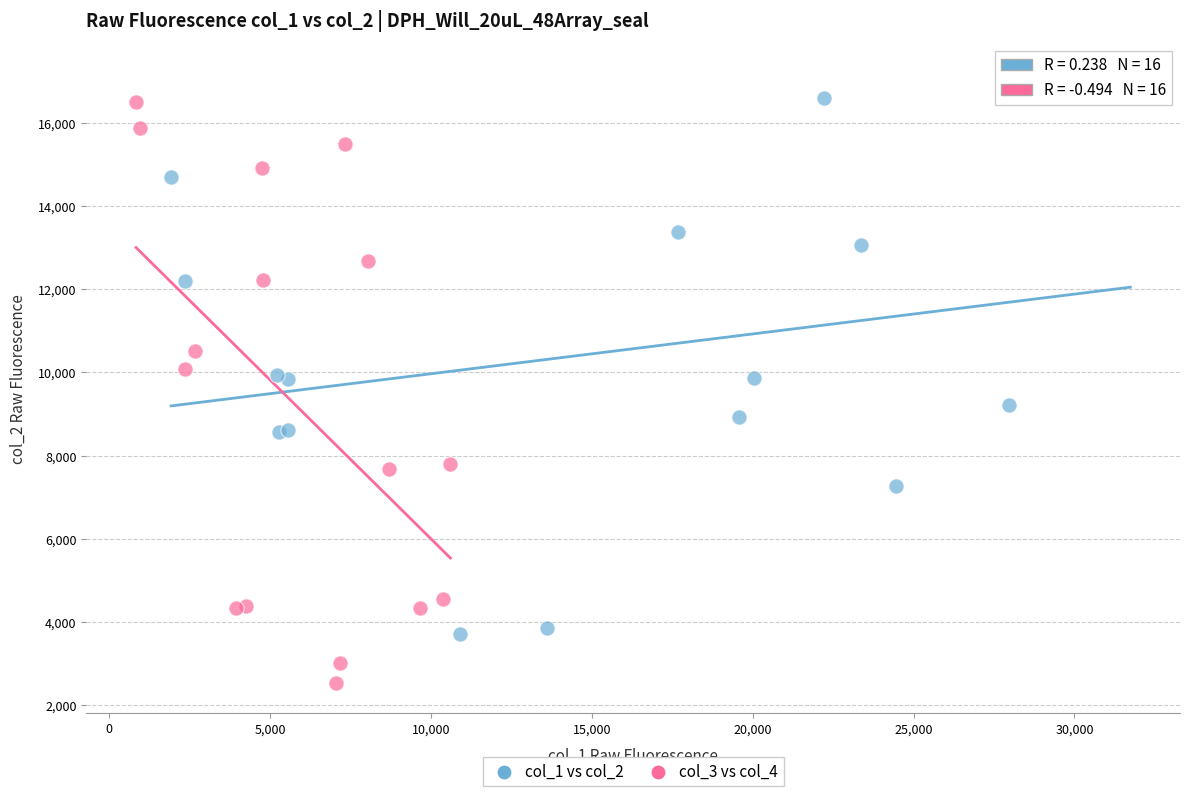

Which series reaches the minimum Y coordinate?

col_3 vs col_4